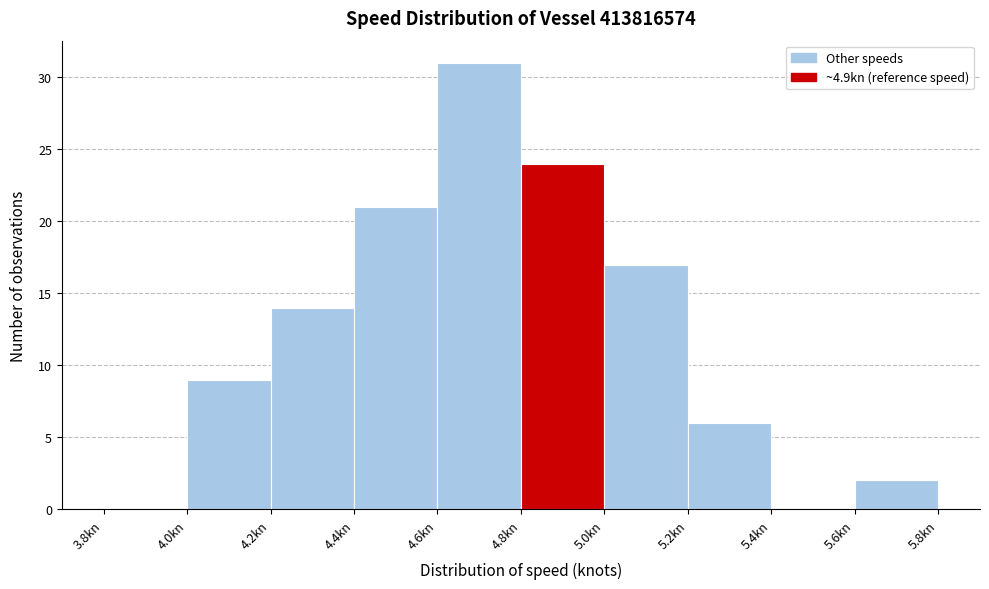

How tall is the bar that spans 5.2 to 5.4 on the x-axis? The values are not printed on the chart, so give them approximately, as read against the axis.

6